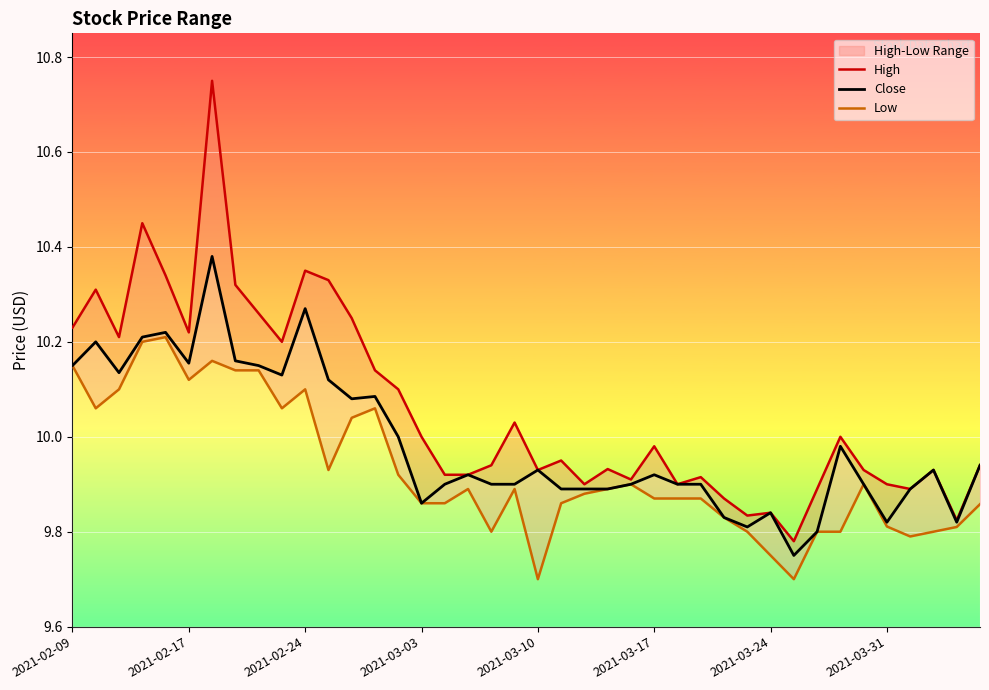

The value of High at 2021-02-17 is 2.6. True or false?

False